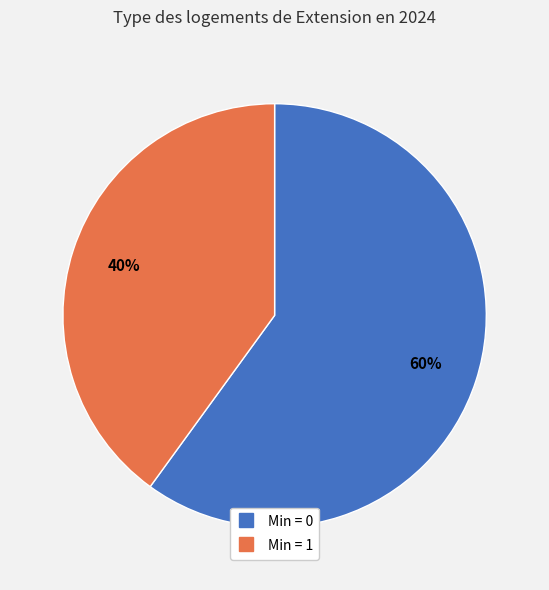

To the nearest percent, what is the average slice percentage?

50%